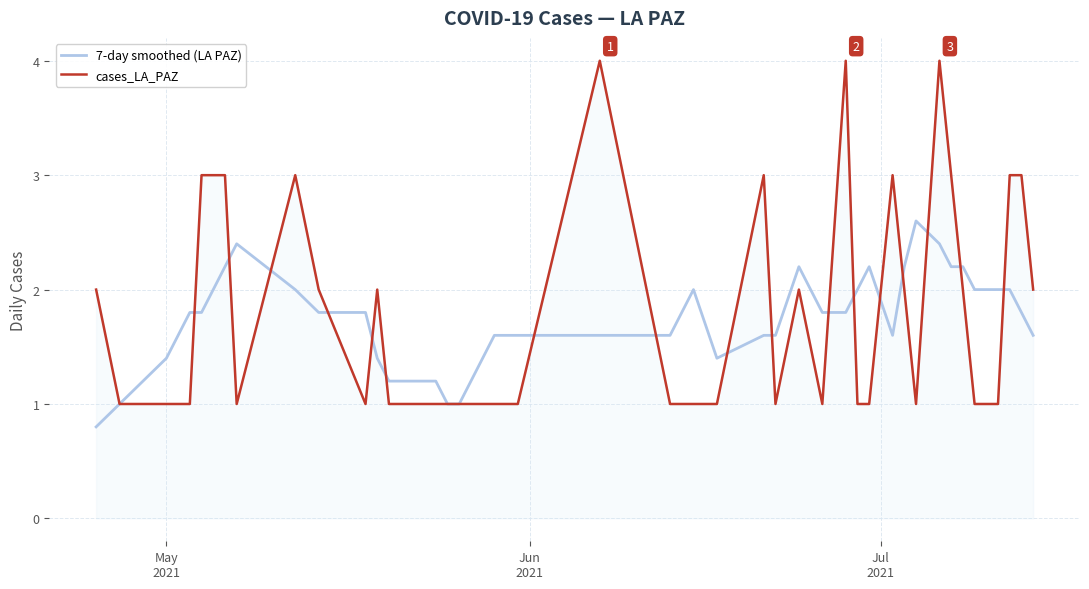

Which series has the largest total across all categories?

cases_LA_PAZ